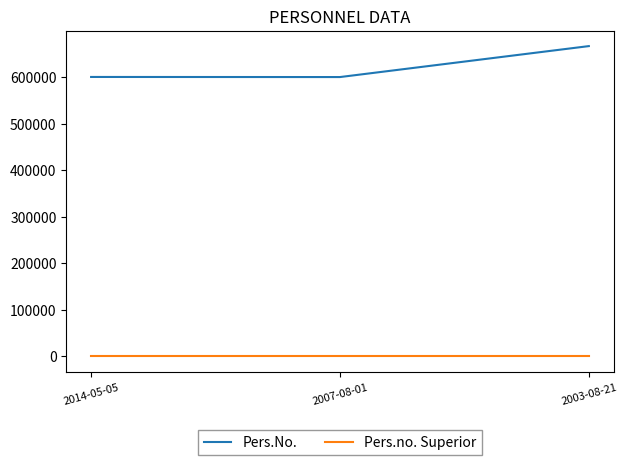

At how many categories does at least one series exceed 430212?

3